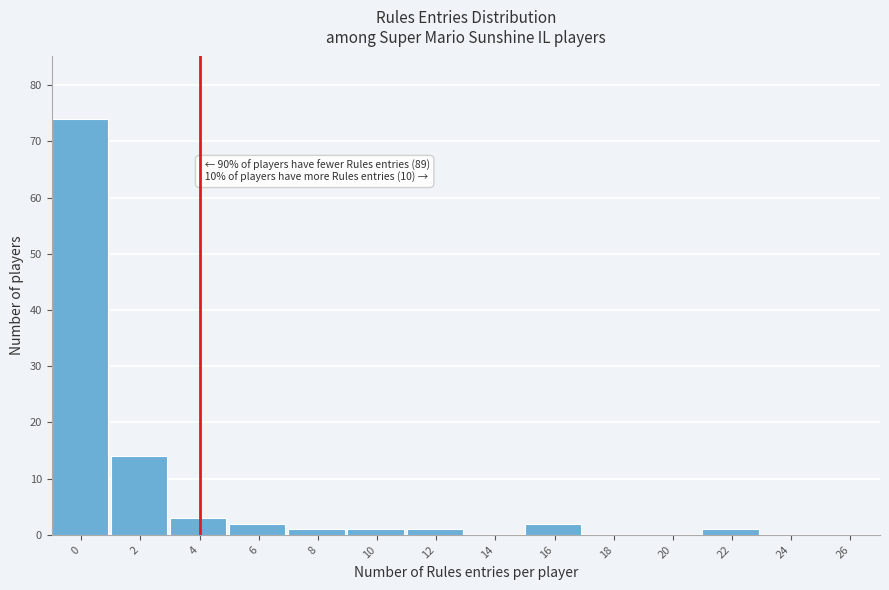

Reading left to right, list all the values displayed in this chart.

0=74	2=14	4=3	6=2	8=1	10=1	12=1	14=0	16=2	18=0	20=0	22=1	24=0	26=0